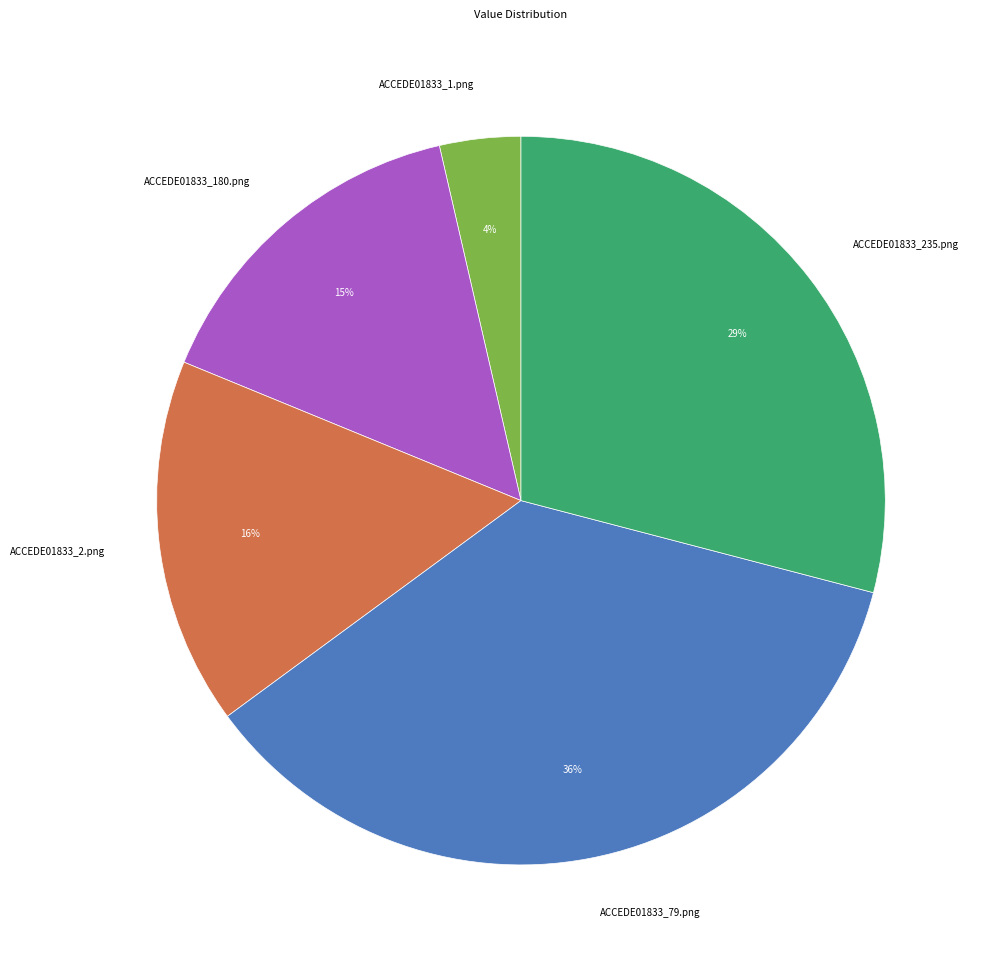

Is there a majority slice in this chart?

No